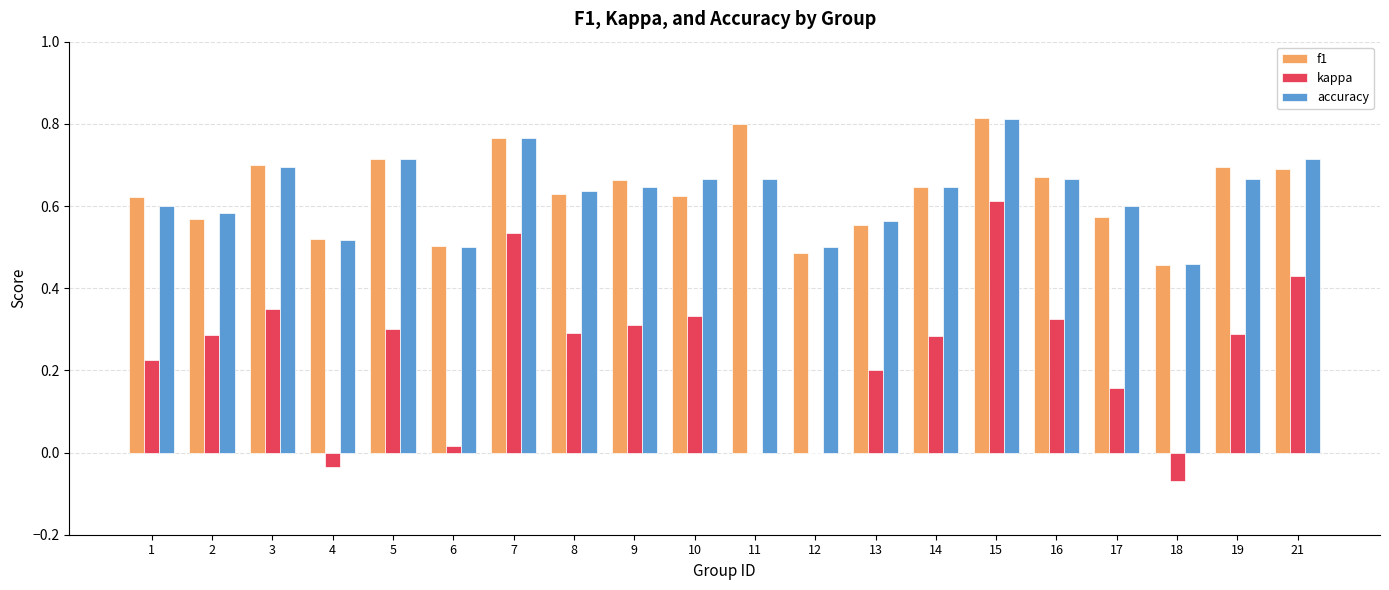

Is it true that f1 equals 1.0 at 17?

False